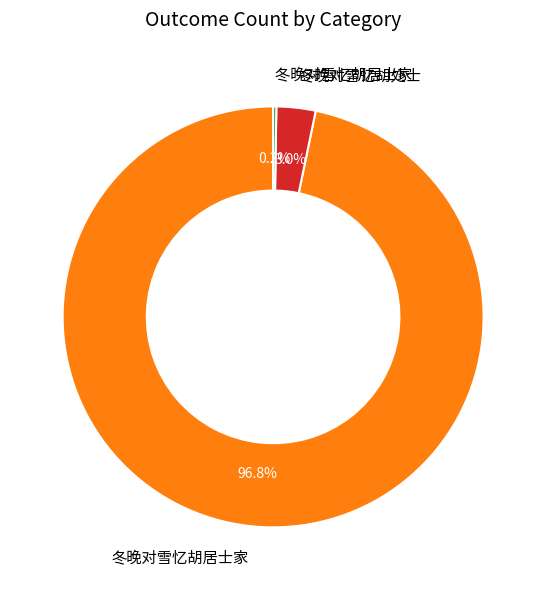

Is there a majority slice in this chart?

Yes